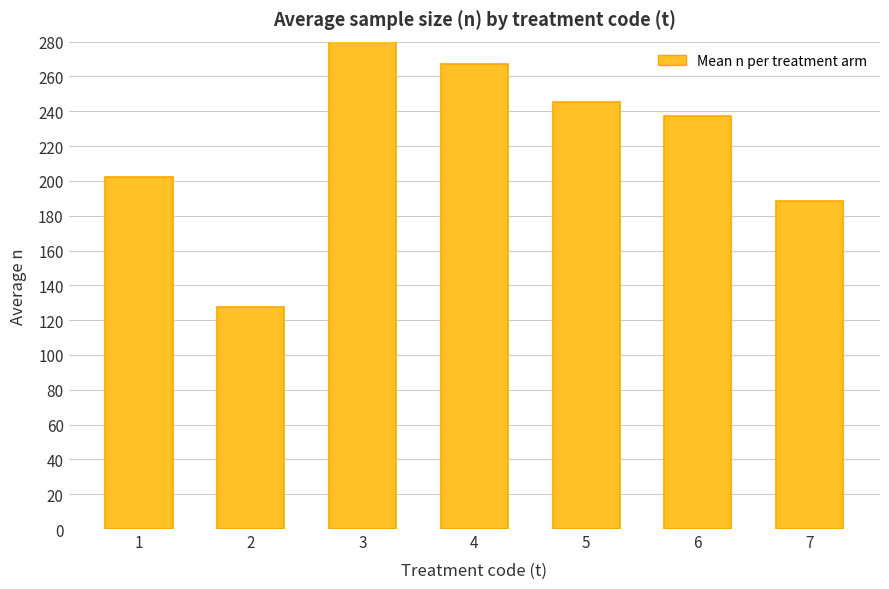

What is the difference between the second highest and second lowest values?

78.5